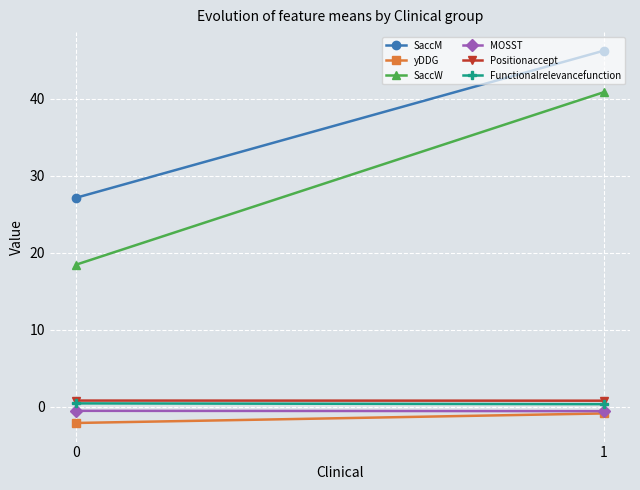

Rank the categories by Positionaccept value from highest to lowest.

0, 1